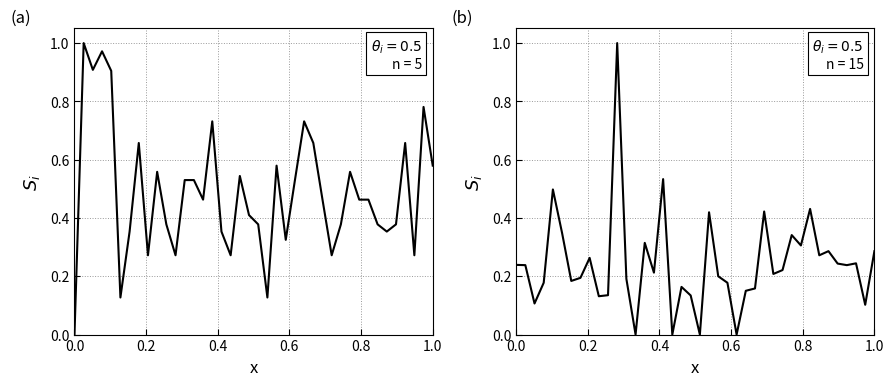

Does the chart display data point markers on the line(s)?

No